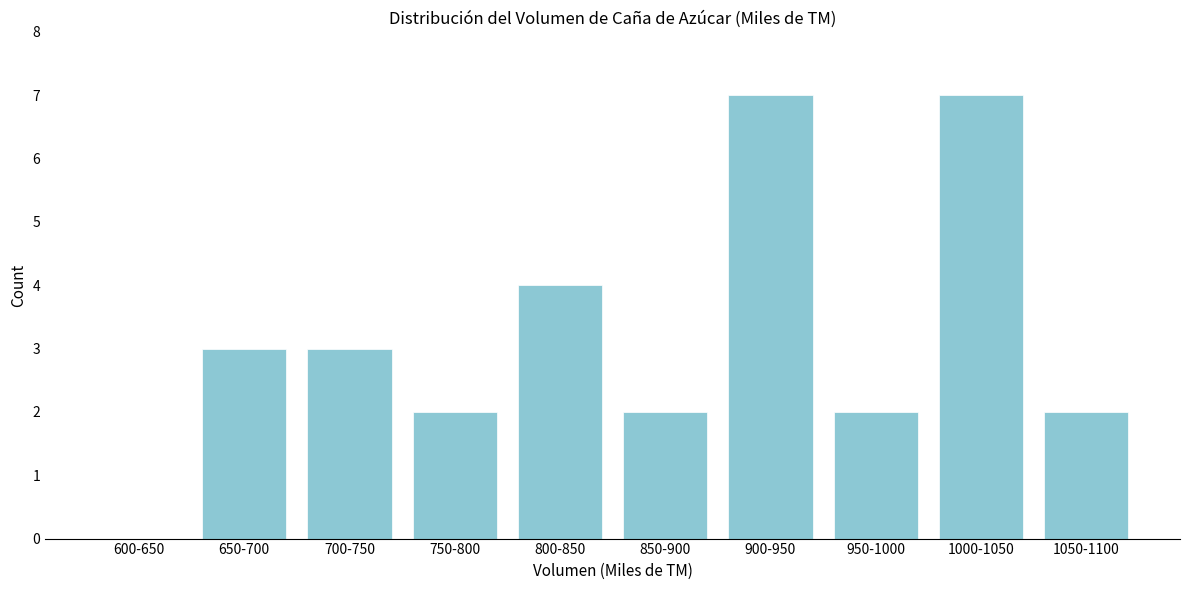

Reading right to left, list all the values displayed in this chart.

1050-1100=2	1000-1050=7	950-1000=2	900-950=7	850-900=2	800-850=4	750-800=2	700-750=3	650-700=3	600-650=0